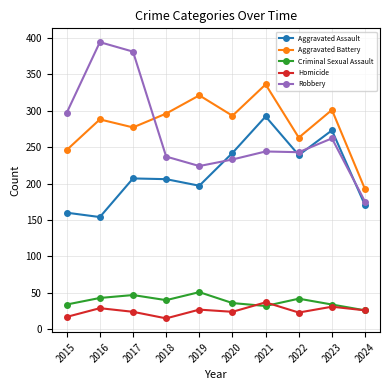

What is the value of the Robbery point at the 9th from the left?

262